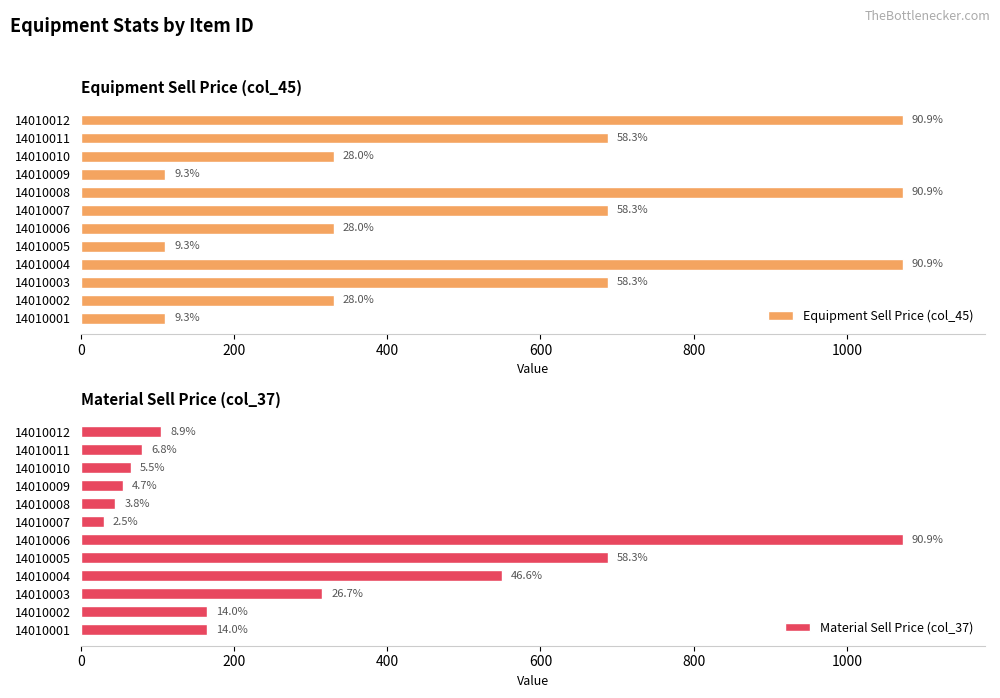

At how many categories does at least one series exceed 433?

8